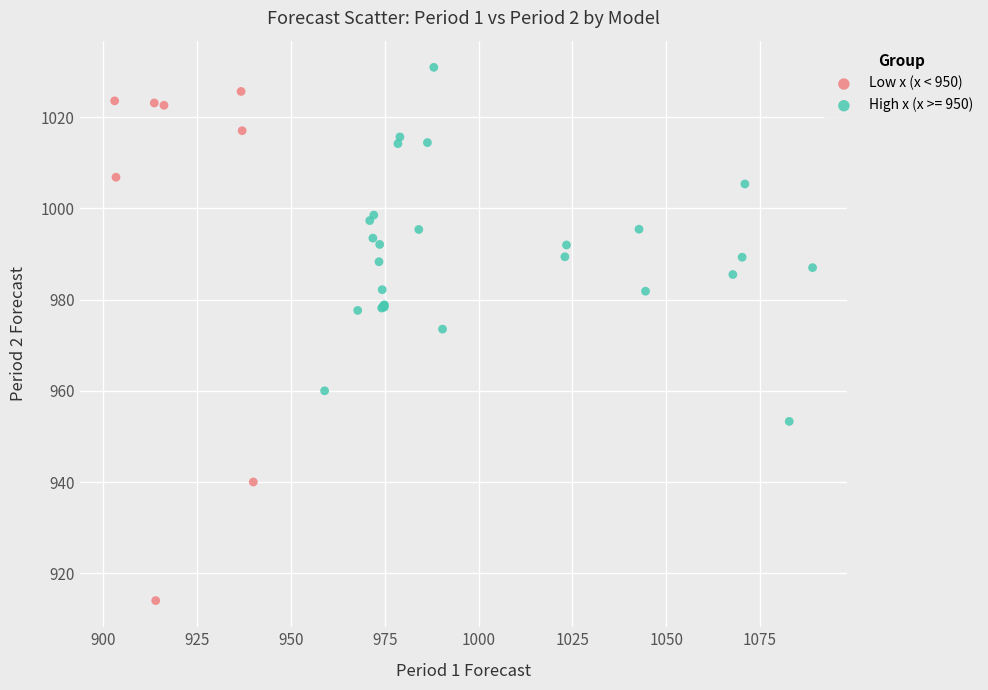

Which series has the largest Y range (max minus min)?

Low x (x < 950)